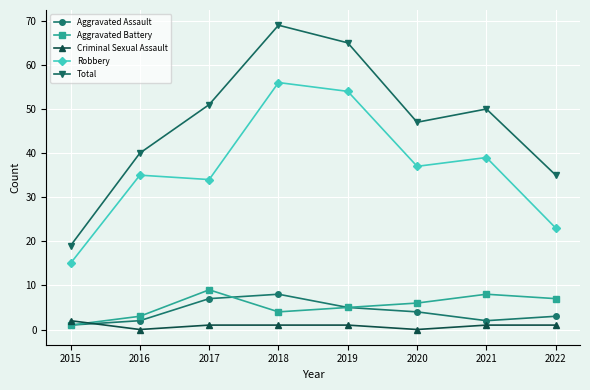

The Aggravated Battery series shows 14 at 2017. True or false?

False